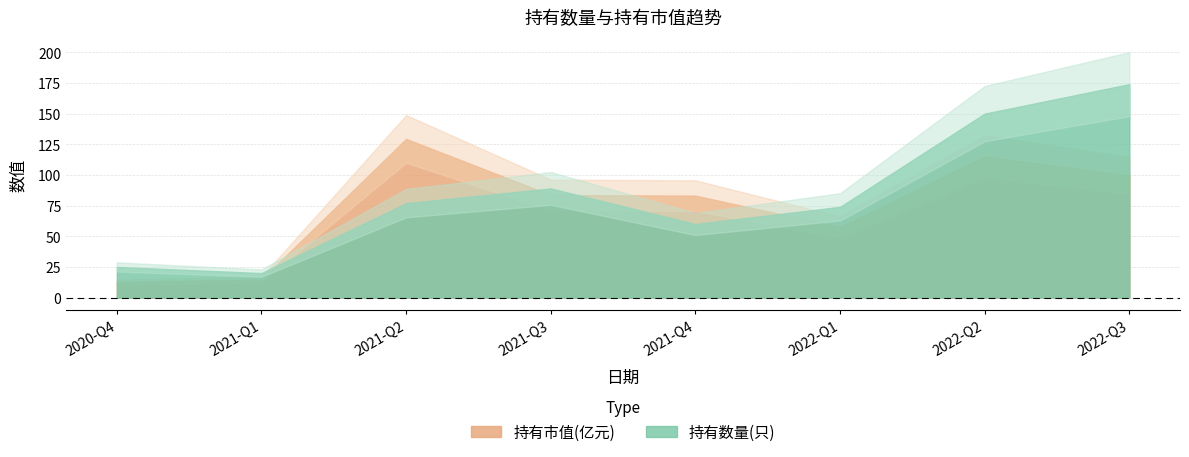

What is the lowest value of the 持有数量(只) series?

20.0